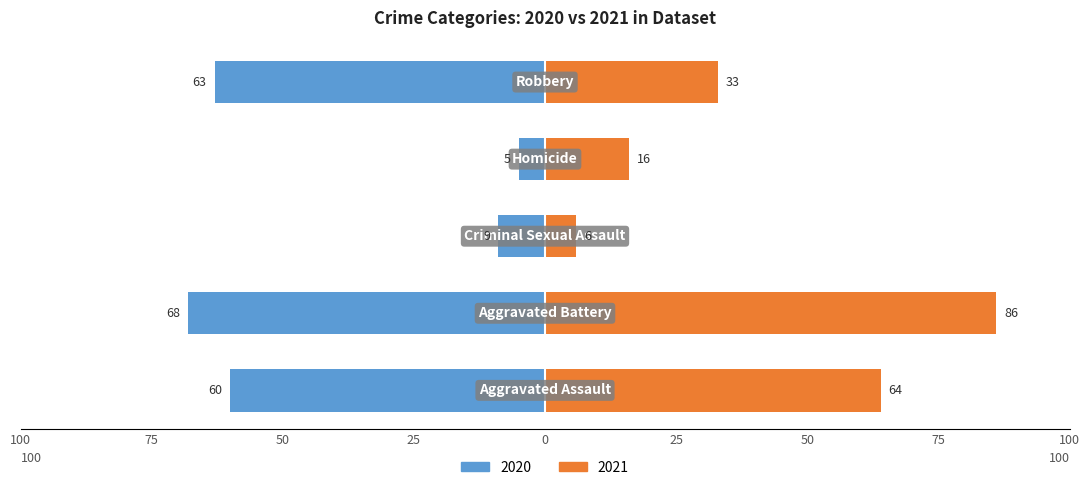

List the series in order of their peak value, lowest first.

2020, 2021